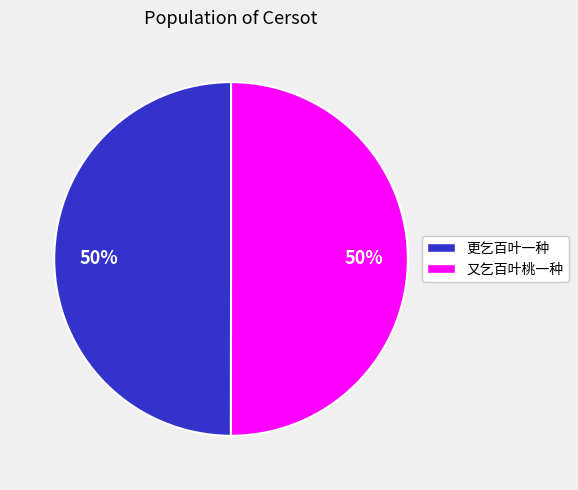

True or false: 又乞百叶桃一种 accounts for 50% of the total.

True